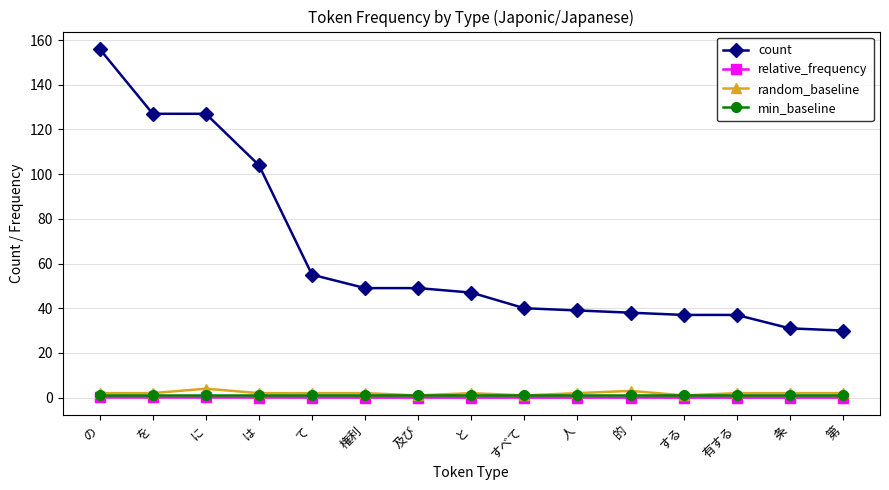

Does the chart have visible grid lines?

Yes